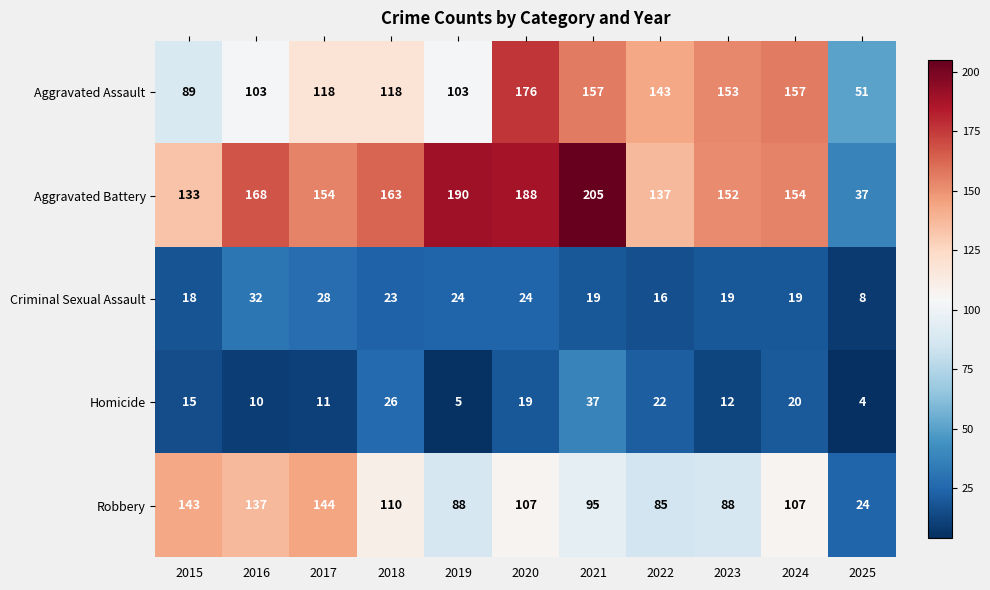

At which label does Aggravated Battery first exceed 154?

2016